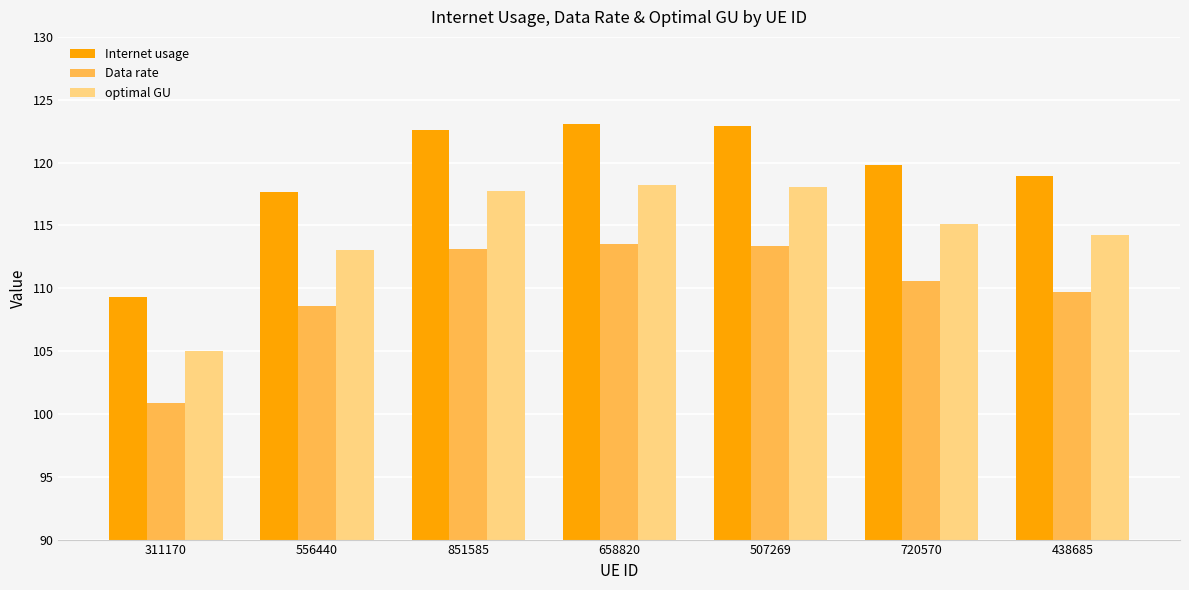

How many categories are shown in the chart?

7